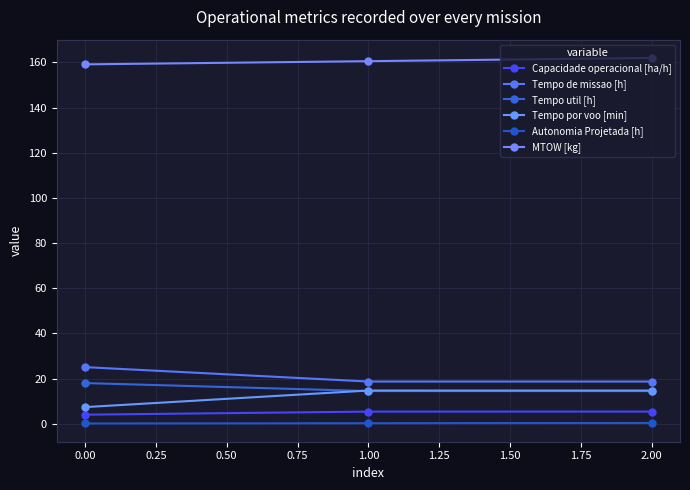

Is this an area chart (filled region under the line)?

No